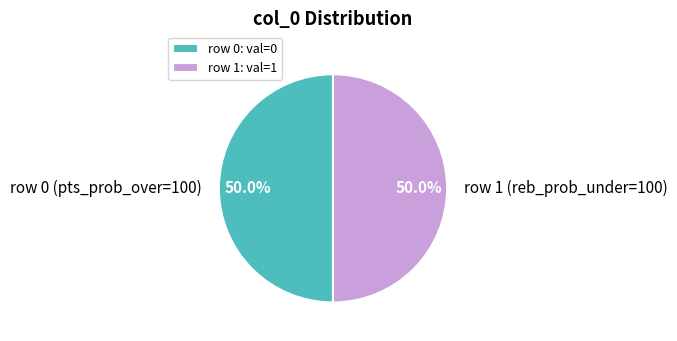

How much of the chart is everything except row 1 (reb_prob_under=100)?

50.0%